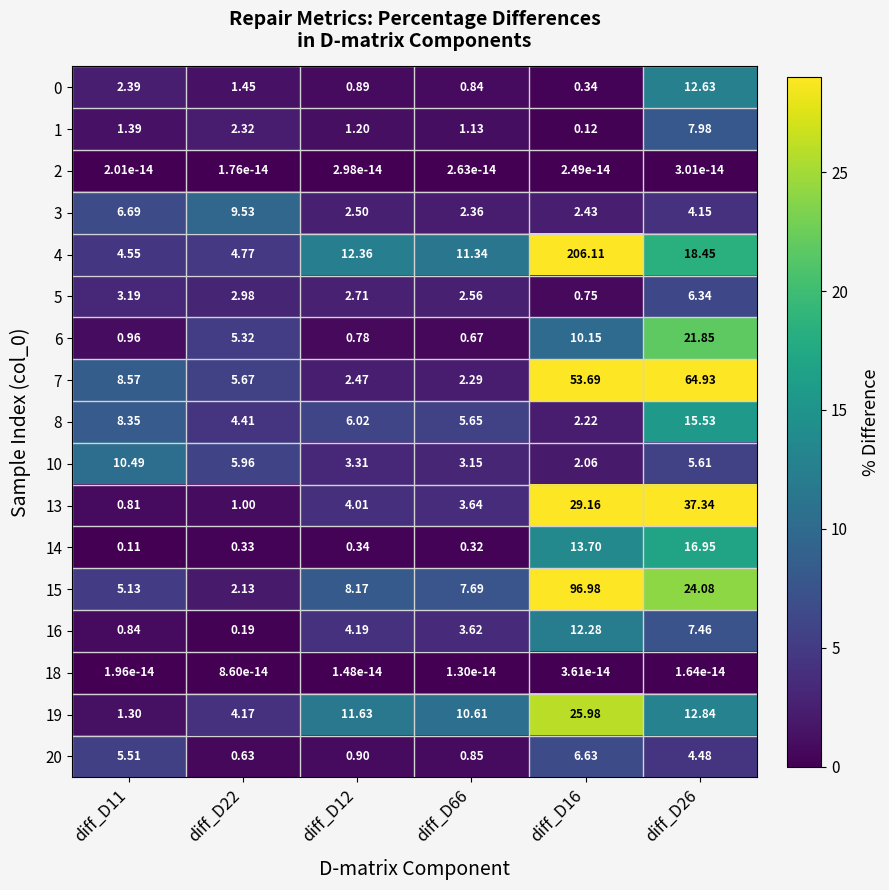

Is the value of 6 at diff_D16 greater than the value of 20 at diff_D11?

Yes